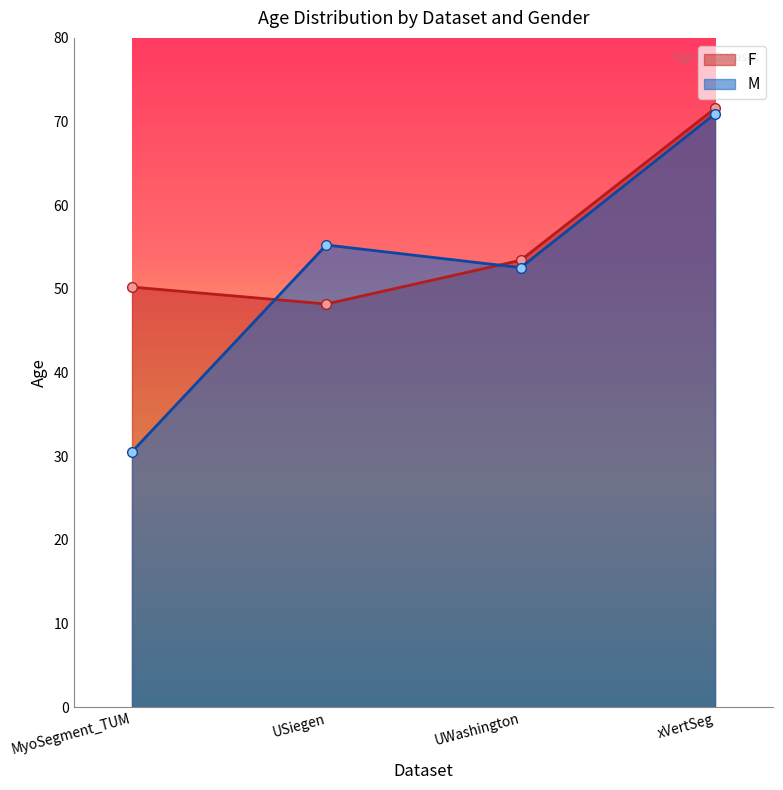

True or false: F has more than 0 points higher than both neighbors.

False